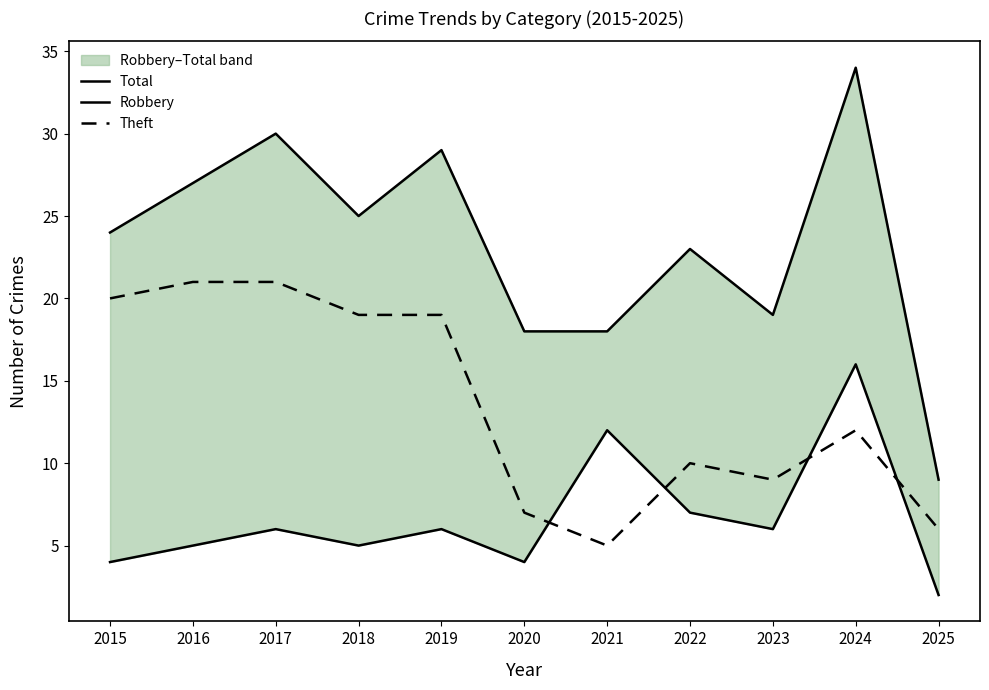

Is it true that Total equals 19 at 2023?

True